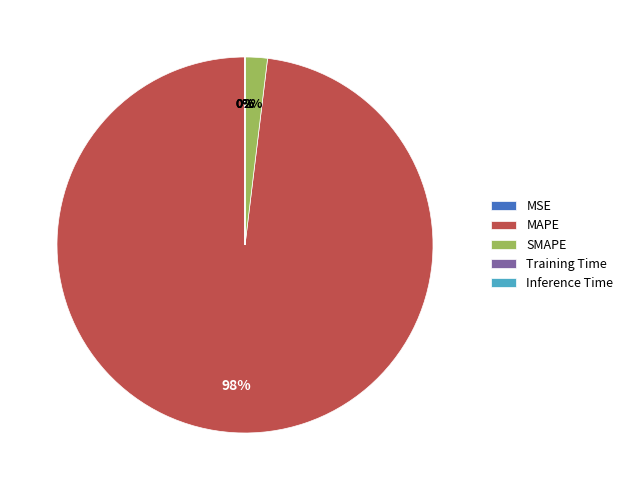

Which category has the biggest portion of the pie?

MAPE